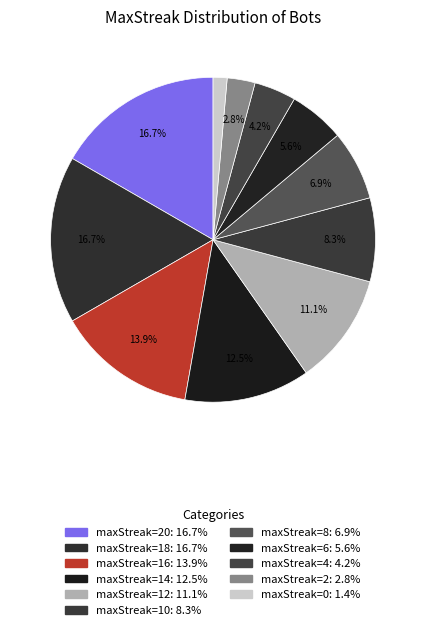

Rank the categories by value from highest to lowest.

20, 18, 16, 14, 12, 10, 8, 6, 4, 2, 0